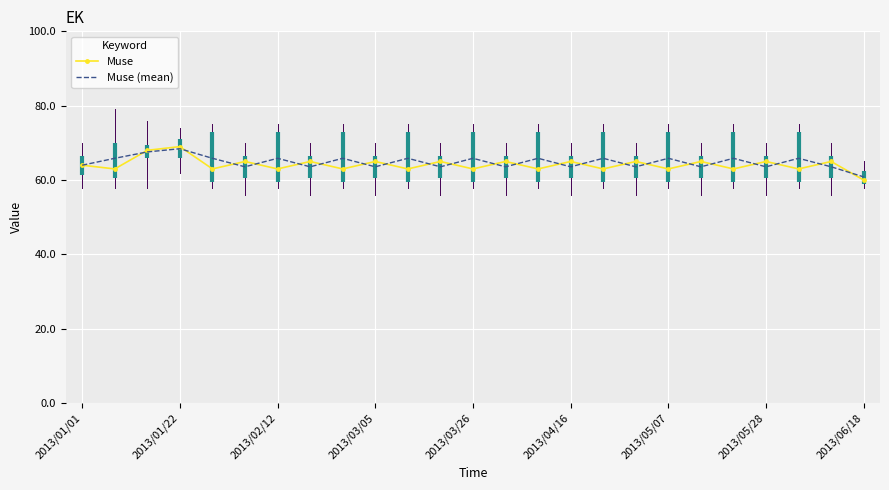

What is the highest value of the Muse series?

69.0